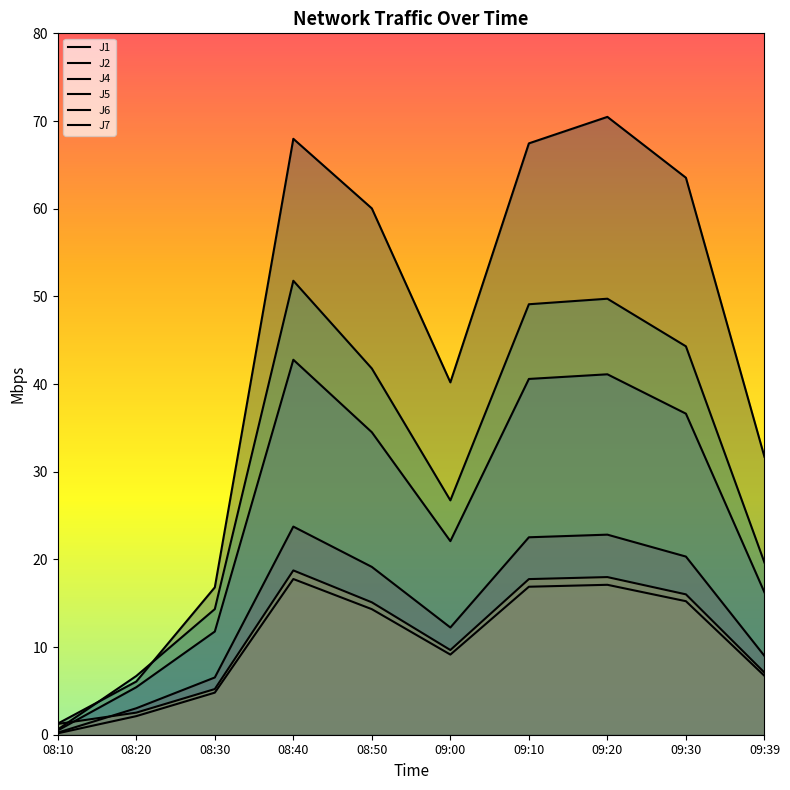

How many lines are shown in the chart?

6